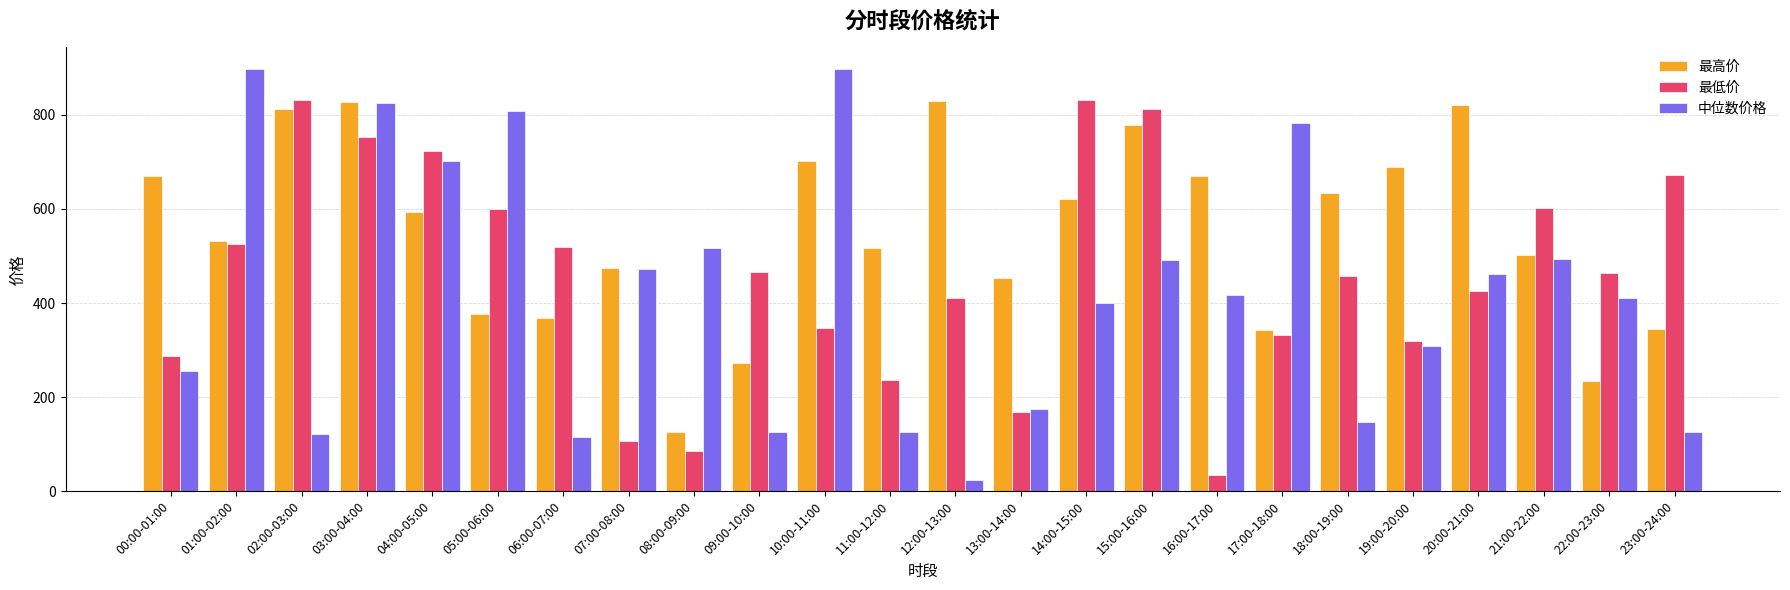

Rank the series by their average value, from lowest to highest.

中位数价格, 最低价, 最高价